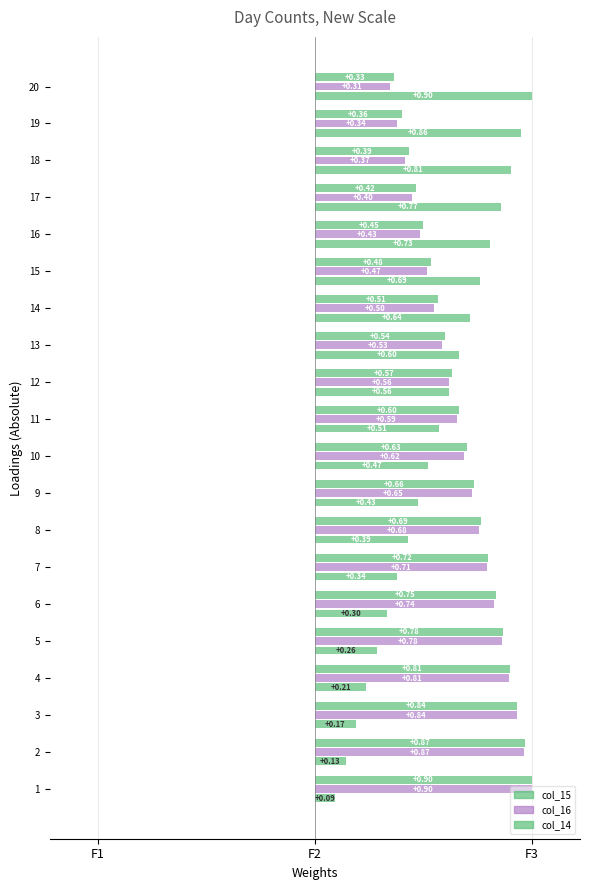

What is the sum of the col_16 values at 6 and 7?

1.5